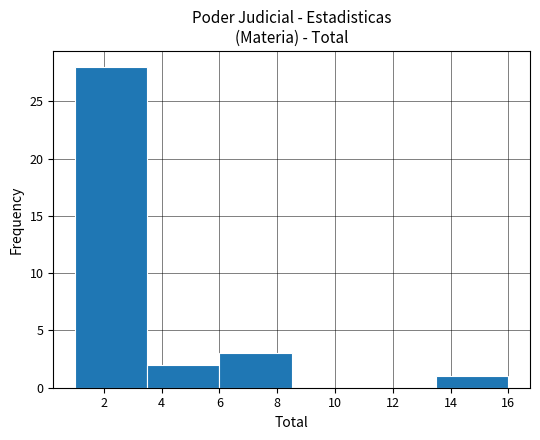

Reading left to right, transcribe this chart: for each bar, give the range it covers on the x-axis and its height. The values are not printed on the chart, so give them approximately, as read against the axis.

1.0 to 3.5: 28
3.5 to 6.0: 2
6.0 to 8.5: 3
8.5 to 11.0: 0
11.0 to 13.5: 0
13.5 to 16.0: 1